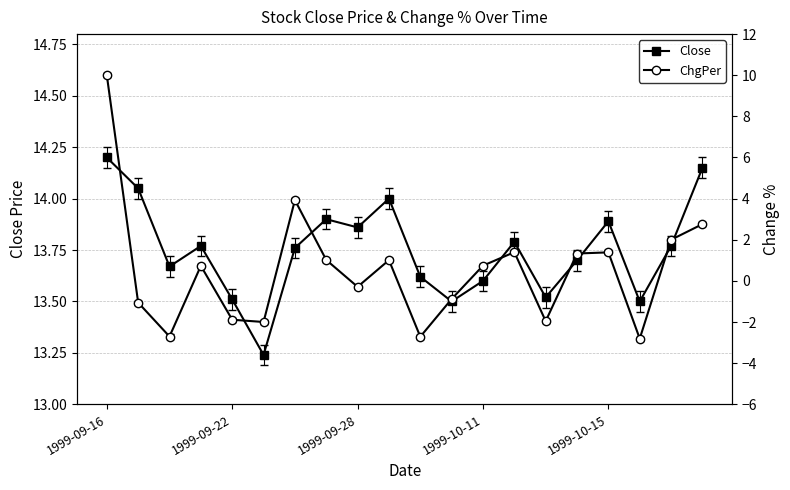

How many series are shown in this chart?

2